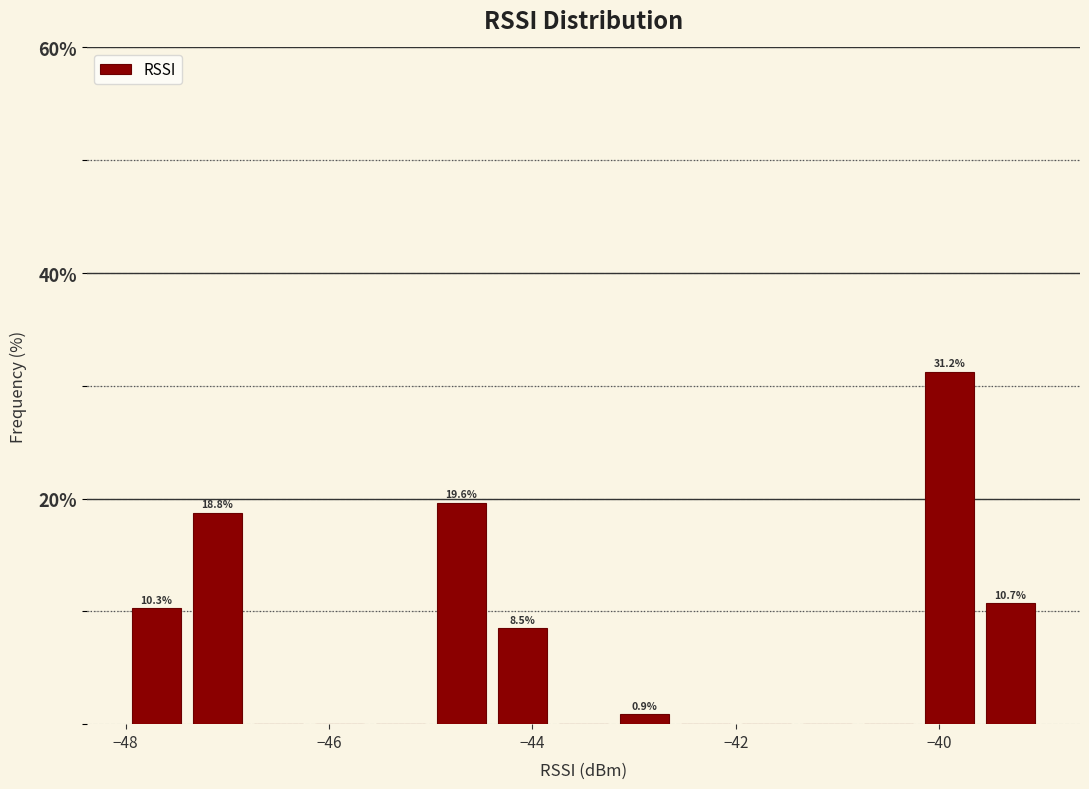

Around what value on the x-axis is the tallest bar? Give the approximate position of its centre, as read against the axis.

-39.8